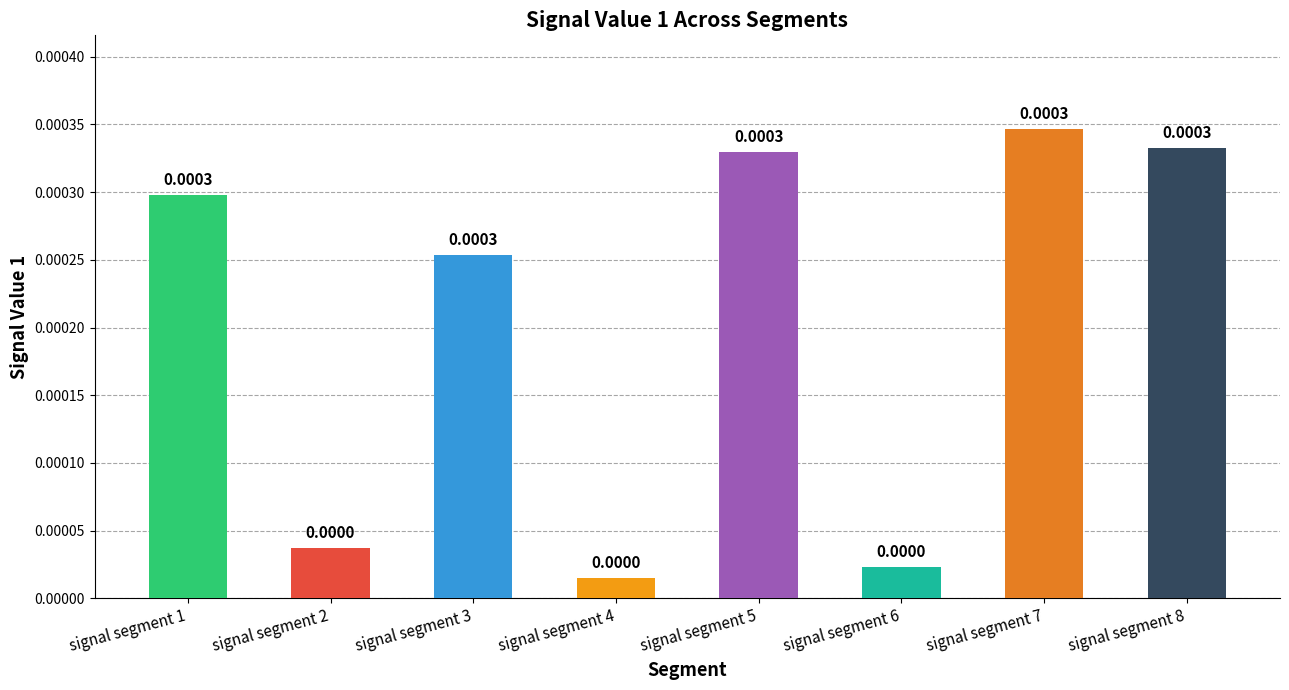

Between signal segment 8 and signal segment 6, which is larger?

signal segment 8